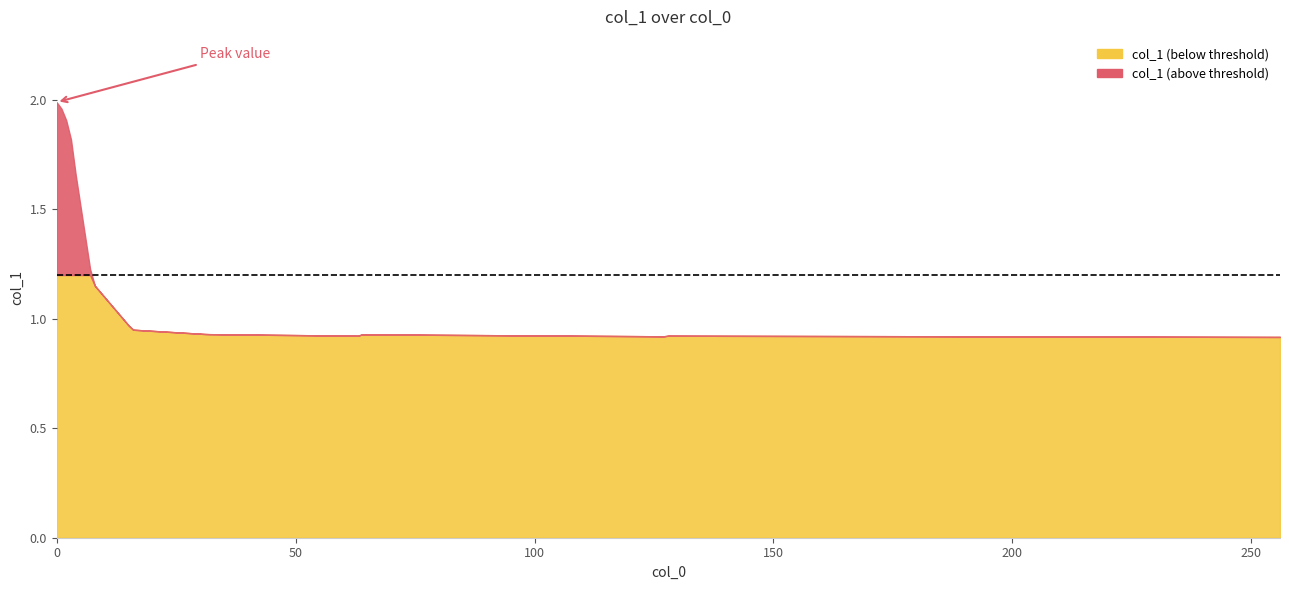

What is the maximum value shown in the chart?

2.0